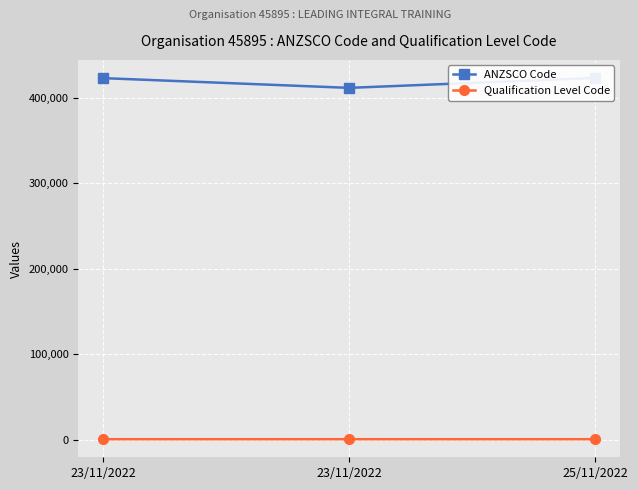

What is the smallest value displayed?

511